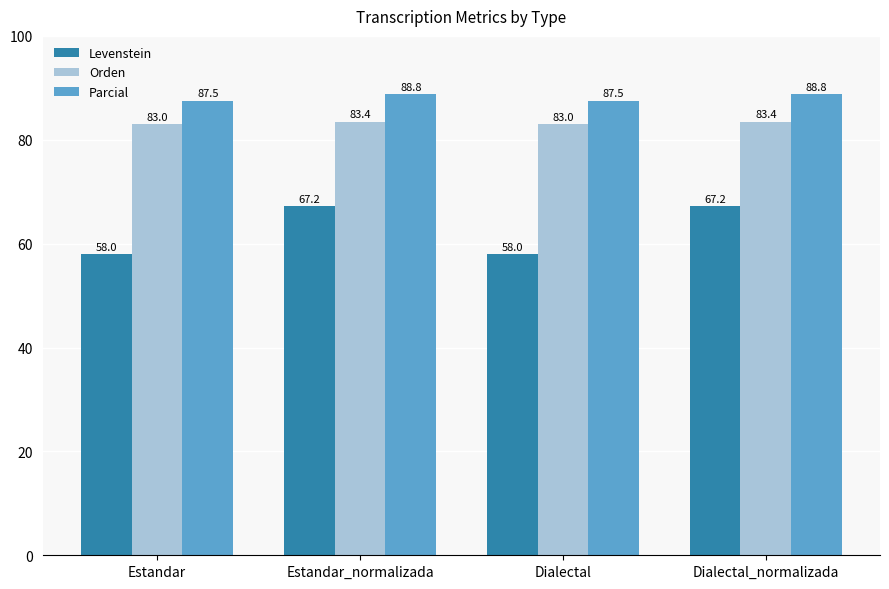

Count the number of categories in the chart.

4